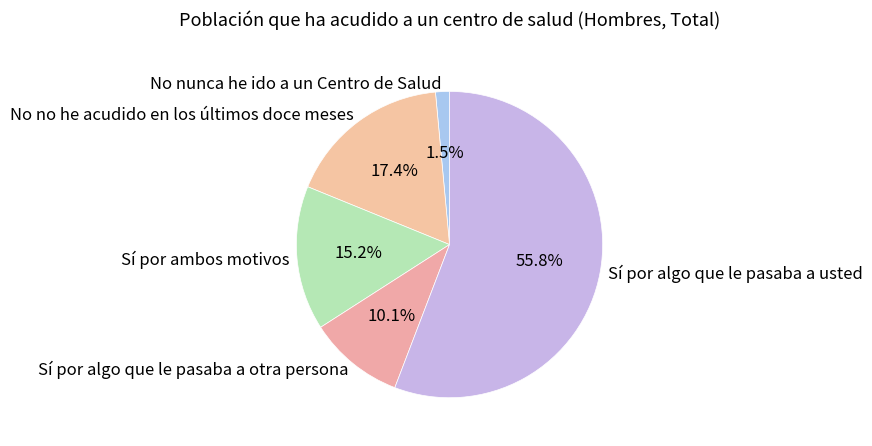

Which category has the smallest portion of the pie?

No nunca he ido a un Centro de Salud